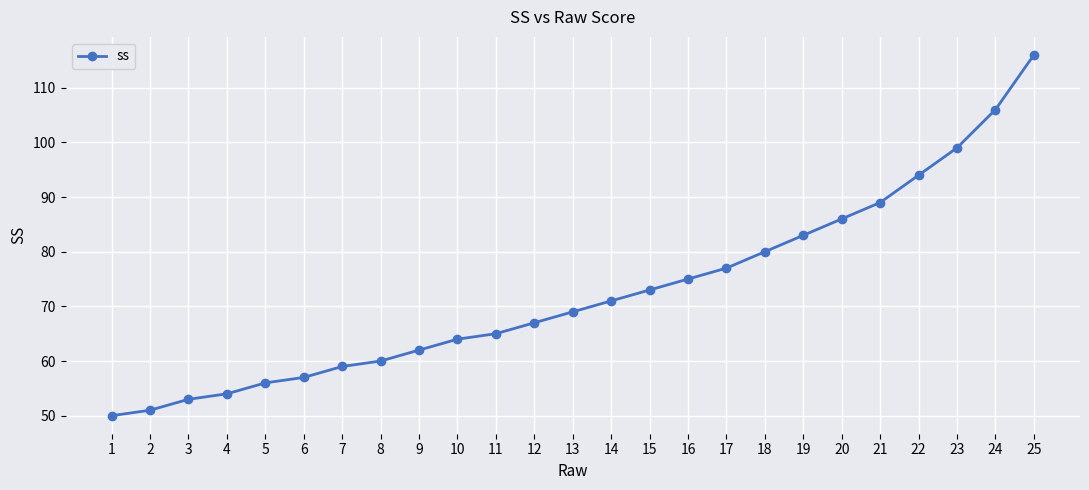

What is the value of the 15th point from the left?

73